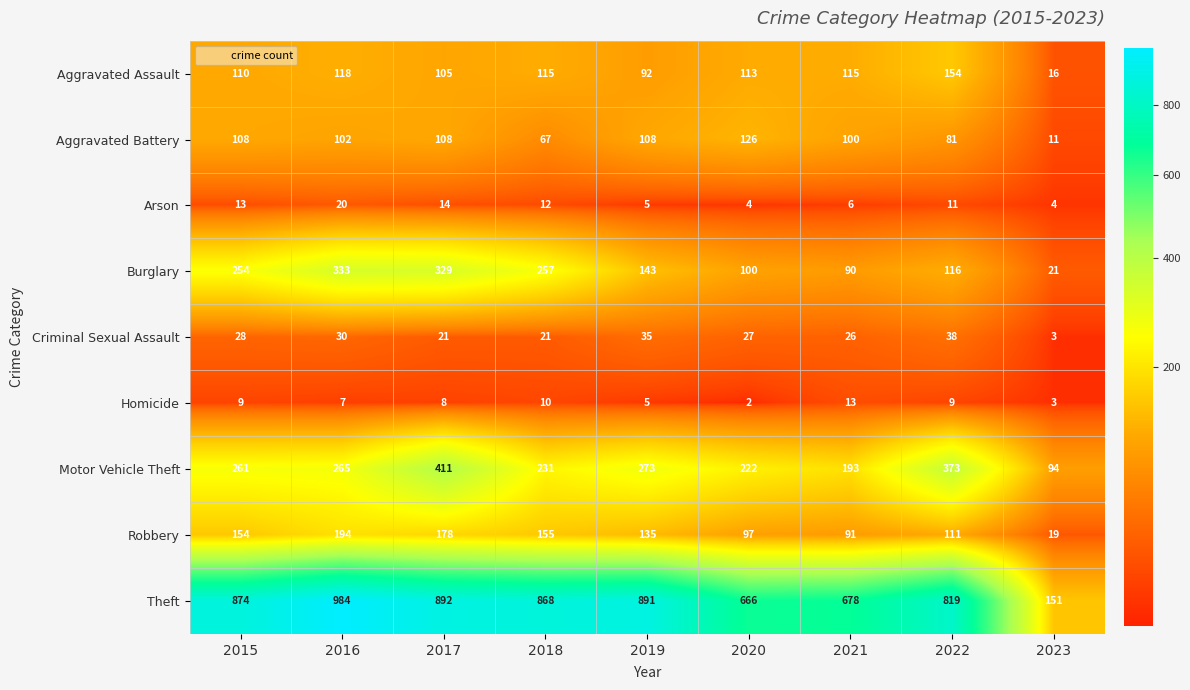

True or false: Theft has a value of 819 at 2022.

True